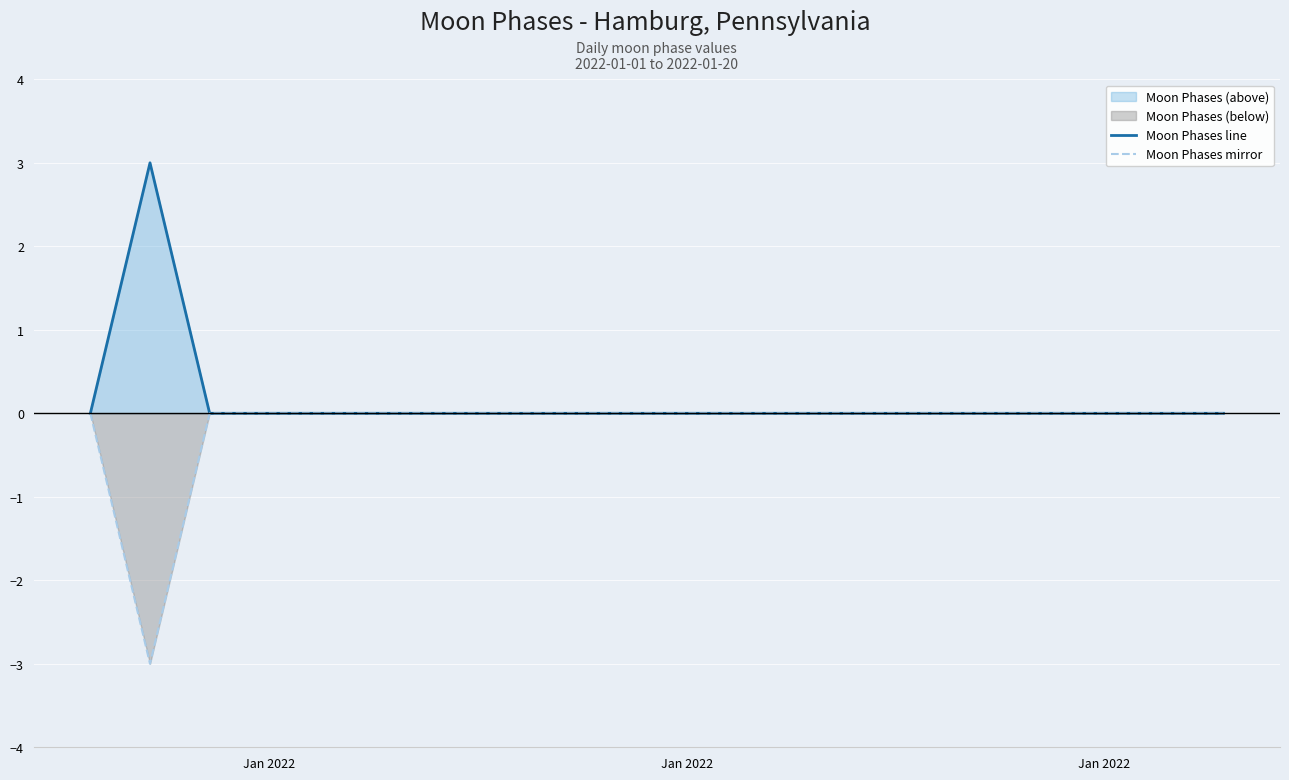

What is the difference between the Moon Phases line values at 9 and Jan 2022?

3